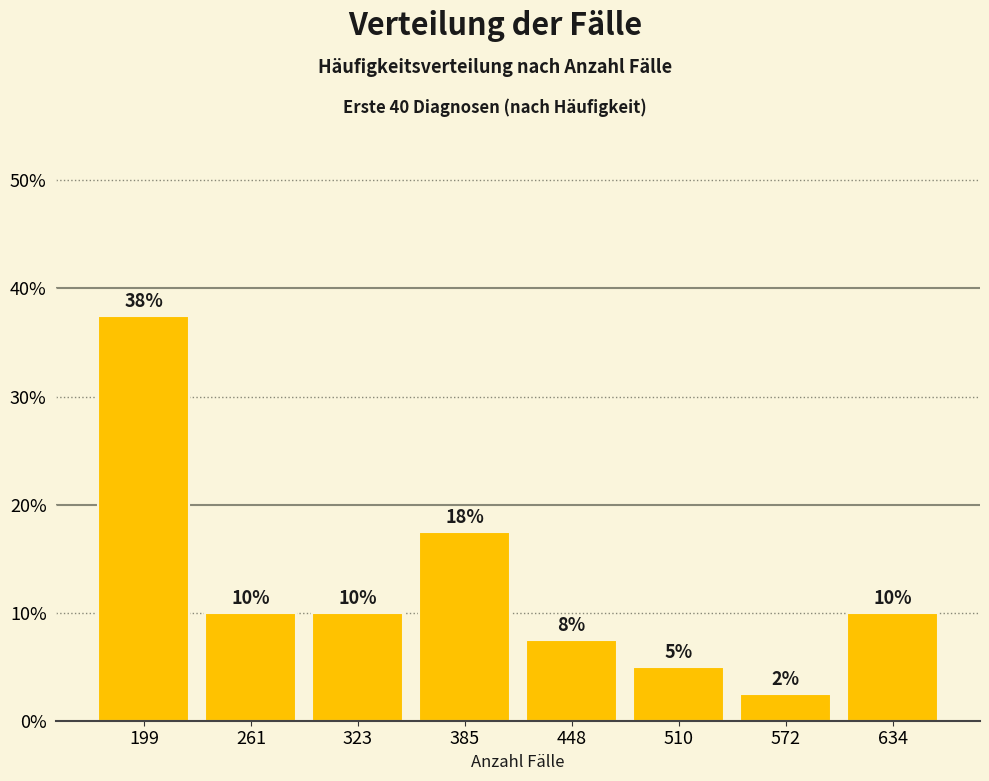

Over which range of the x-axis is the bar tallest?

170 to 230